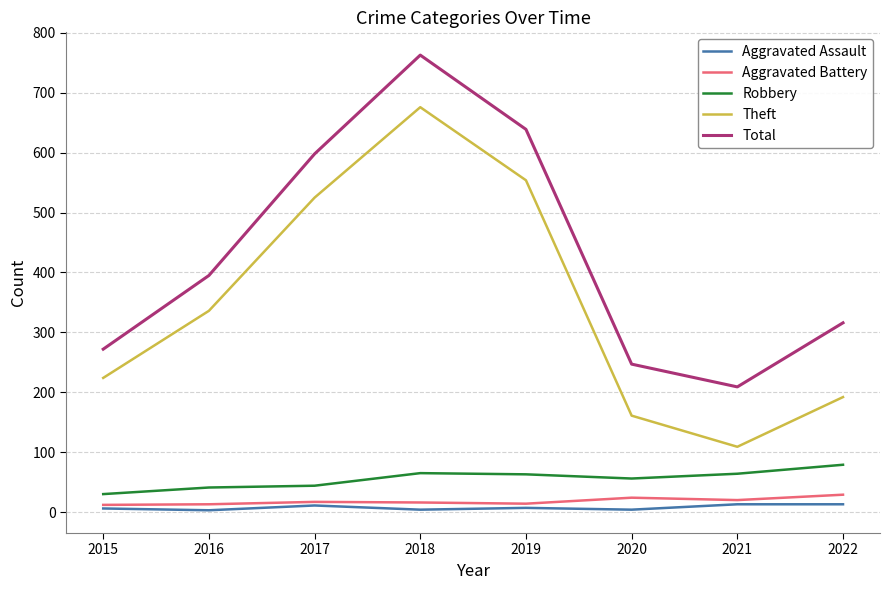

What is the total value across all series at 2022?

629